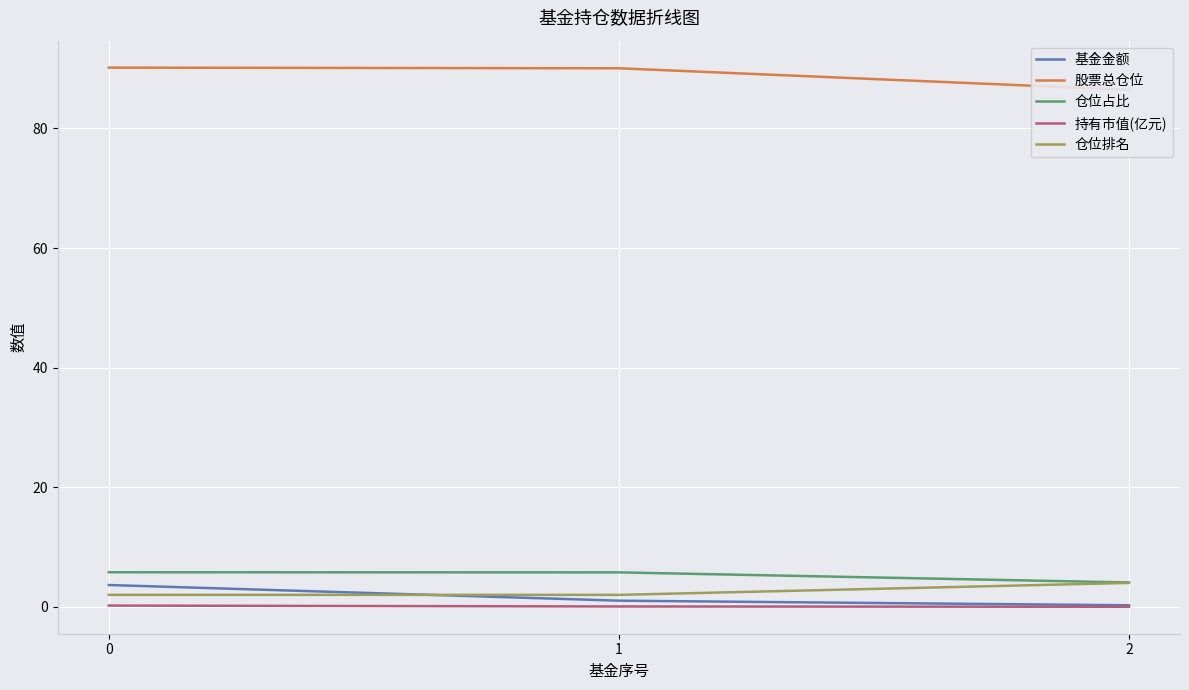

What is the minimum value for 仓位占比?

4.1